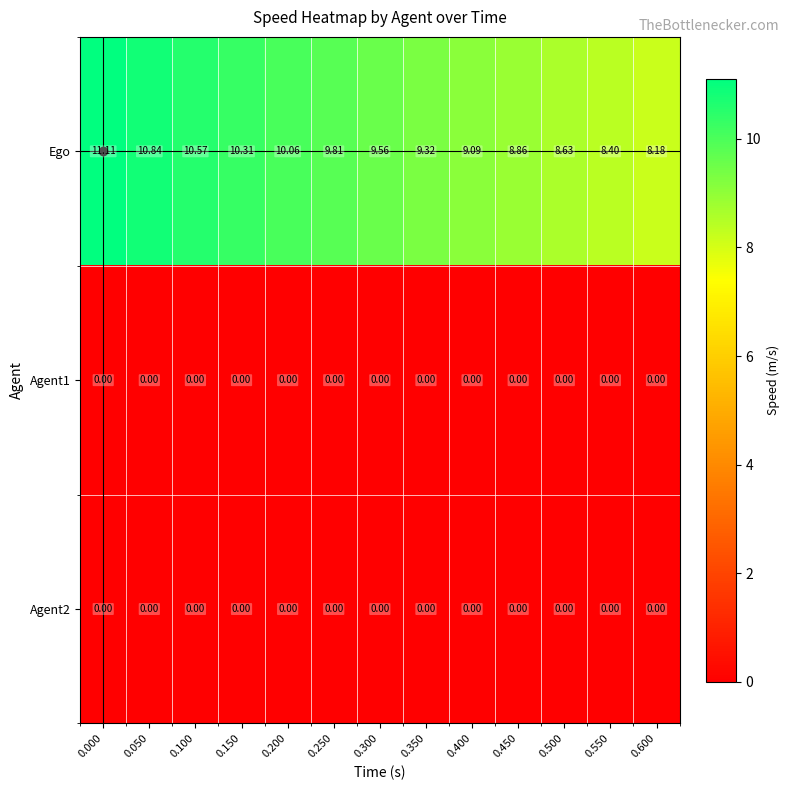

Which series has the largest total across all categories?

Ego